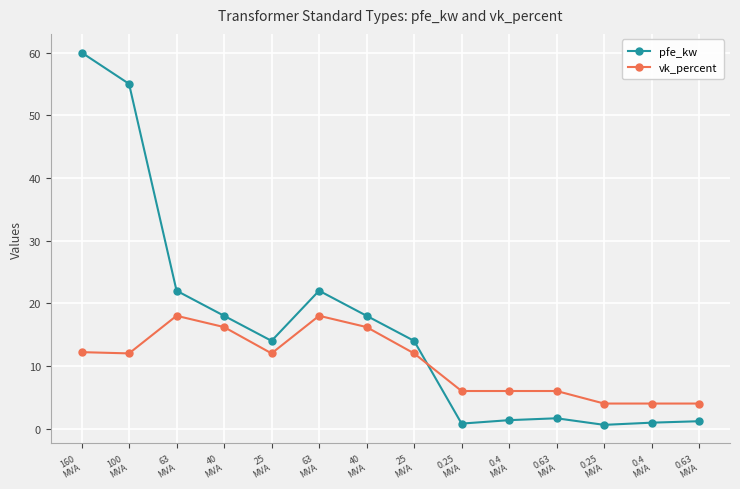

Is it true that vk_percent equals 29.7 at 63
MVA?

False